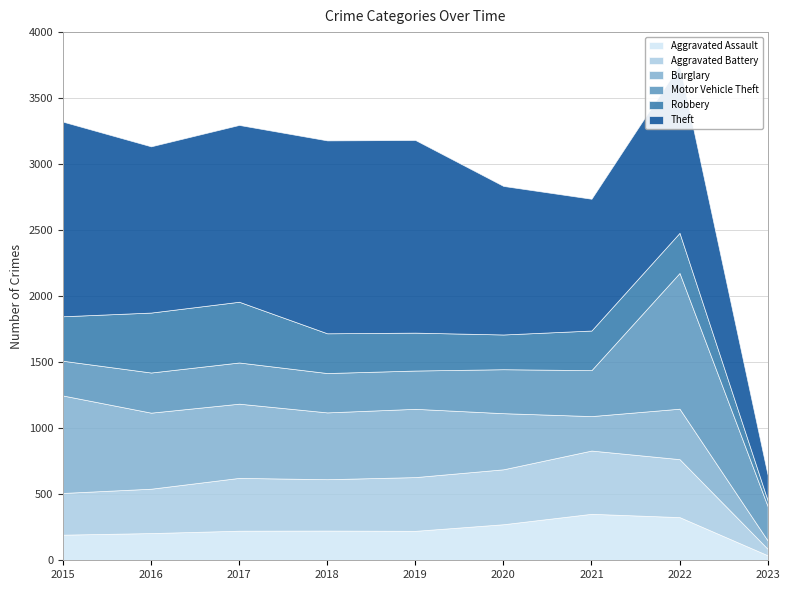

The Theft series shows 2096 at 2017. True or false?

False